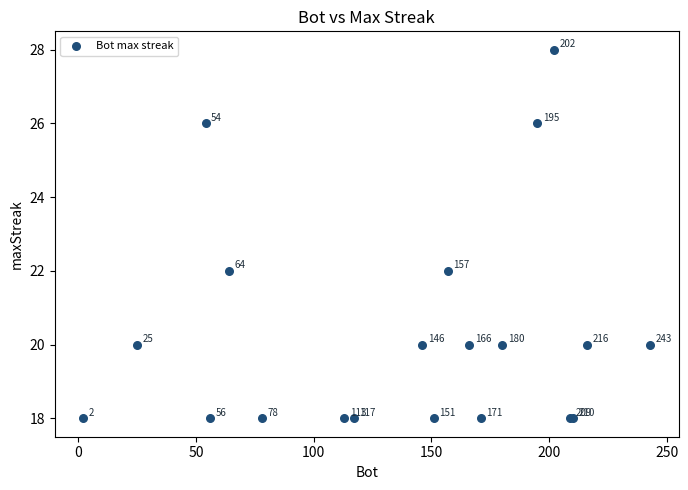

What Y value in the scatter plot is closest to 23?

22